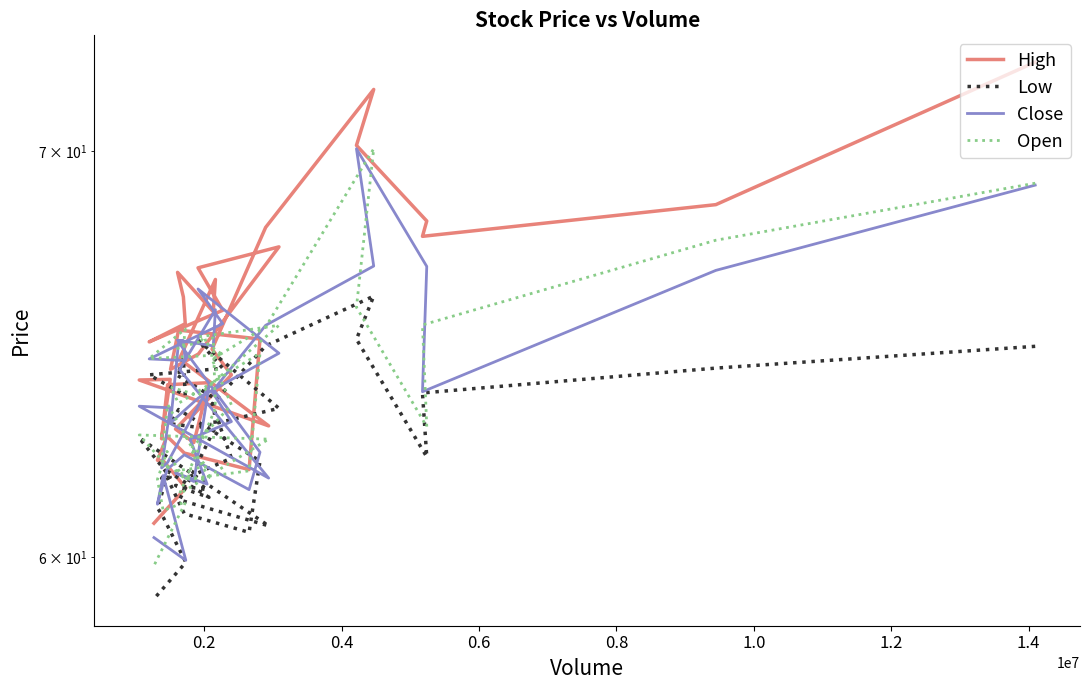

What is the label of the 35th point from the right?

1.0